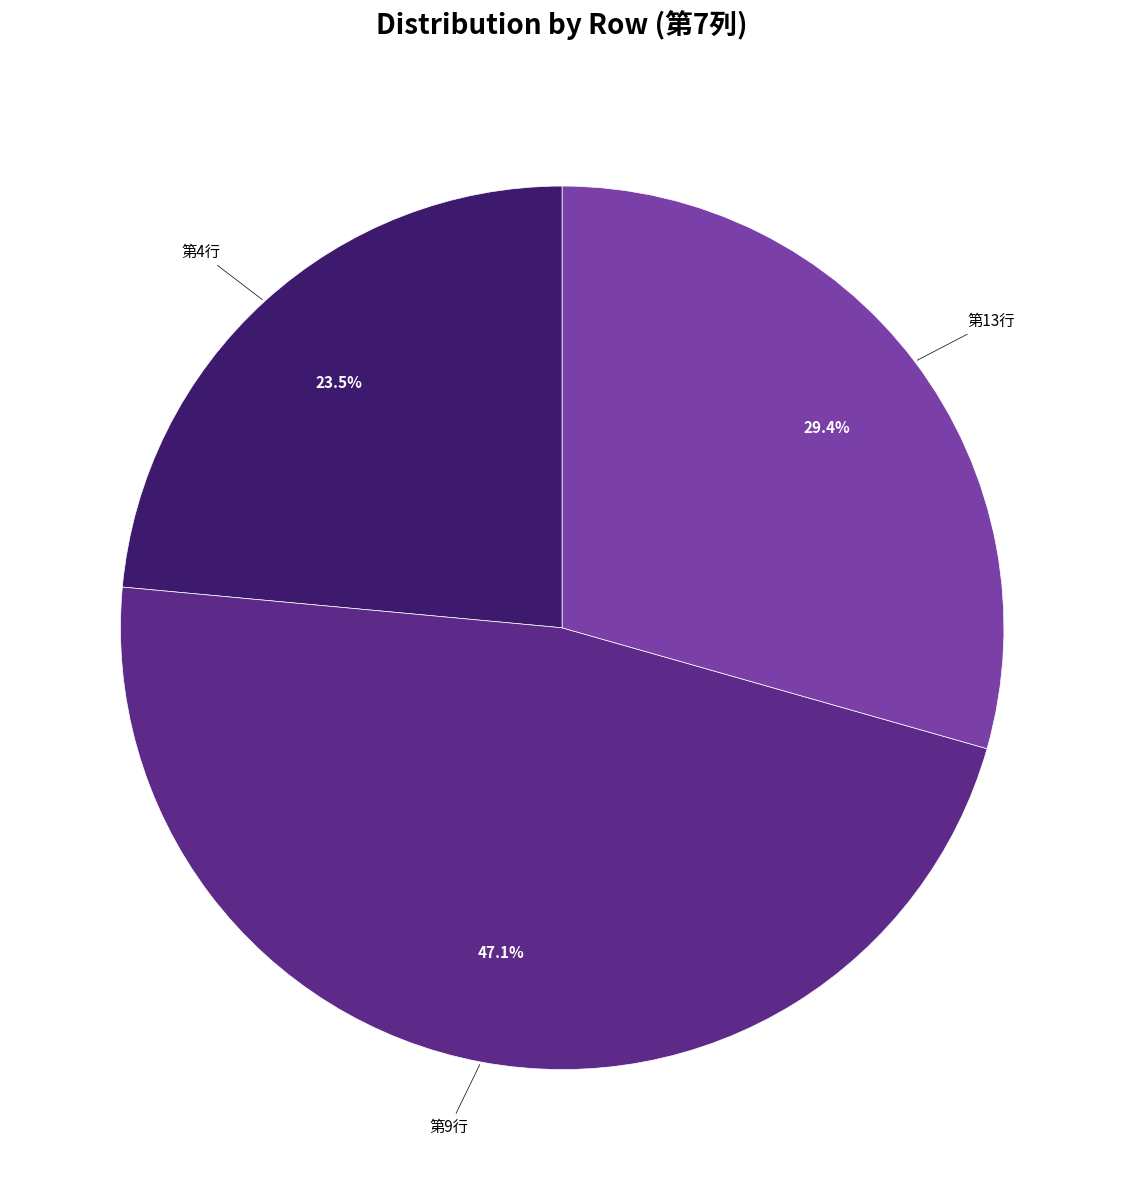

Approximately how many times larger is the value at 第9行 compared to 第13行?

1.6